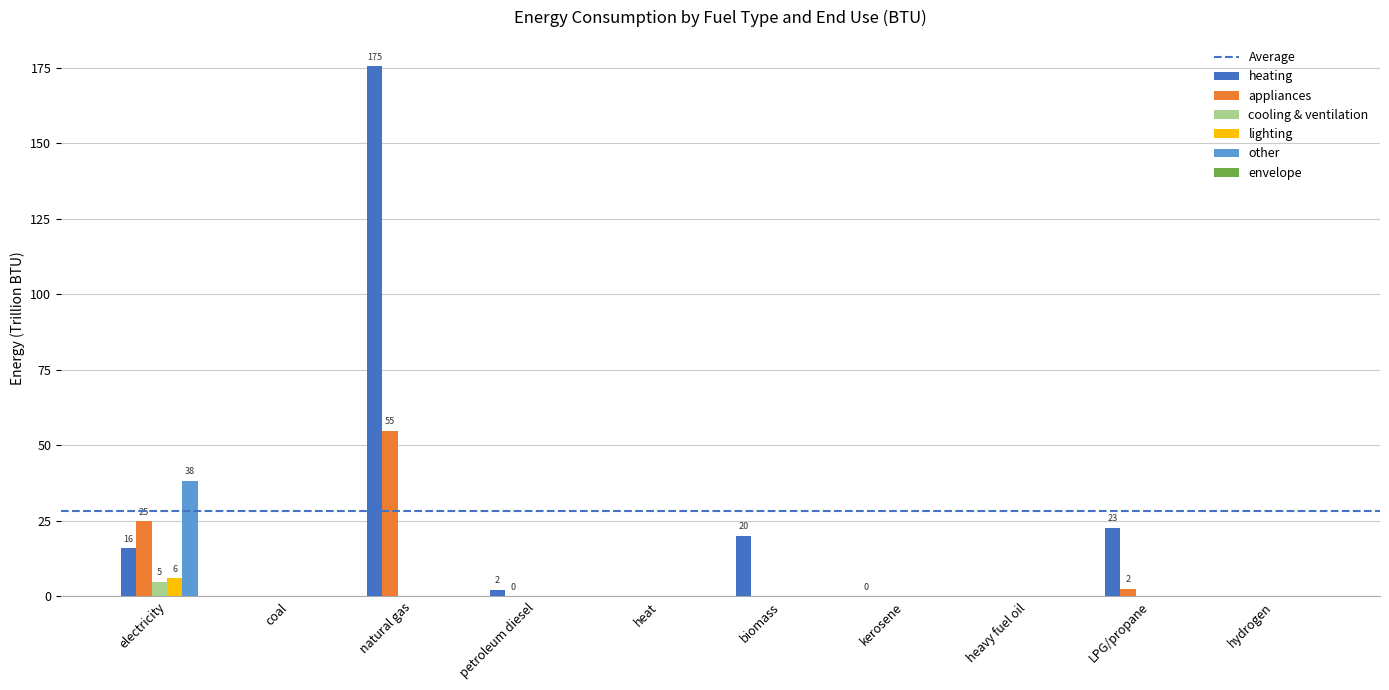

At which category is the sum across all series the highest?

natural gas